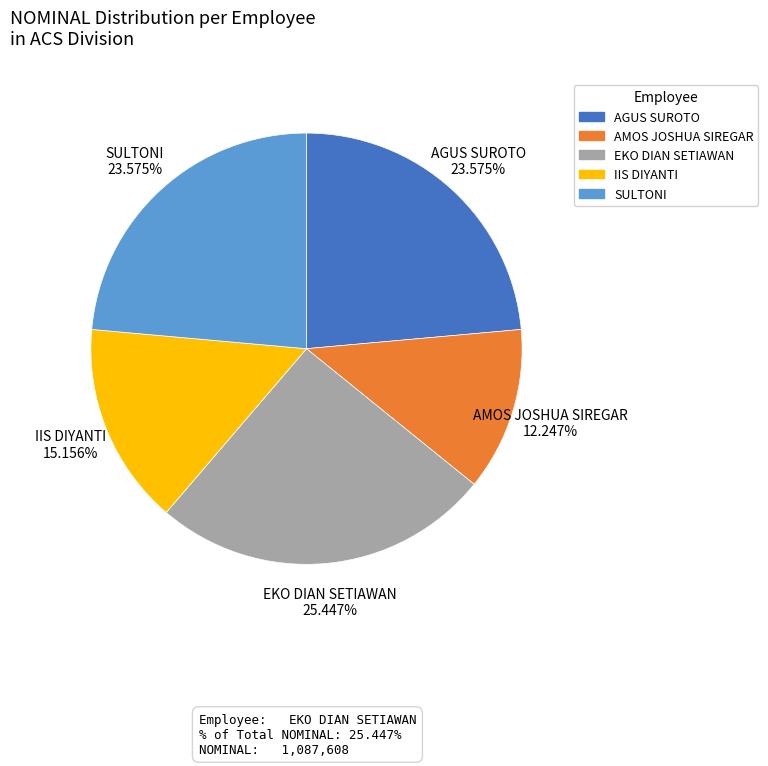

Is AMOS JOSHUA SIREGAR the majority of the pie?

No